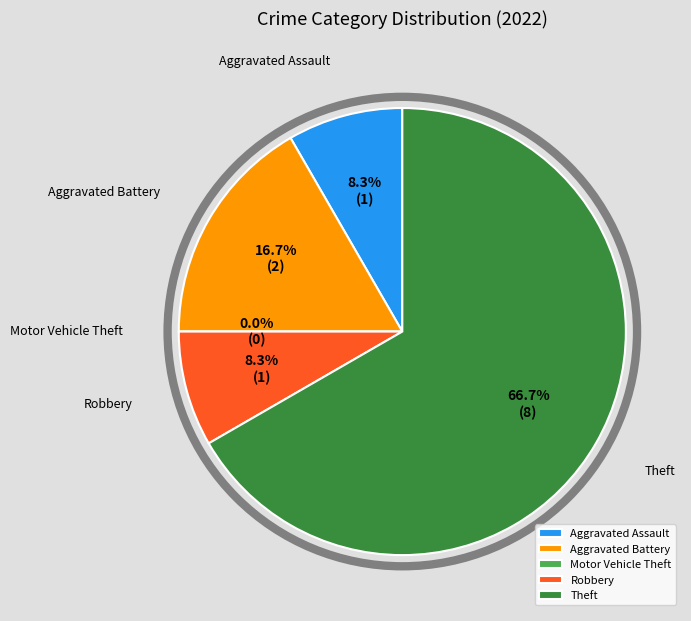

How many segments does this pie chart have?

5